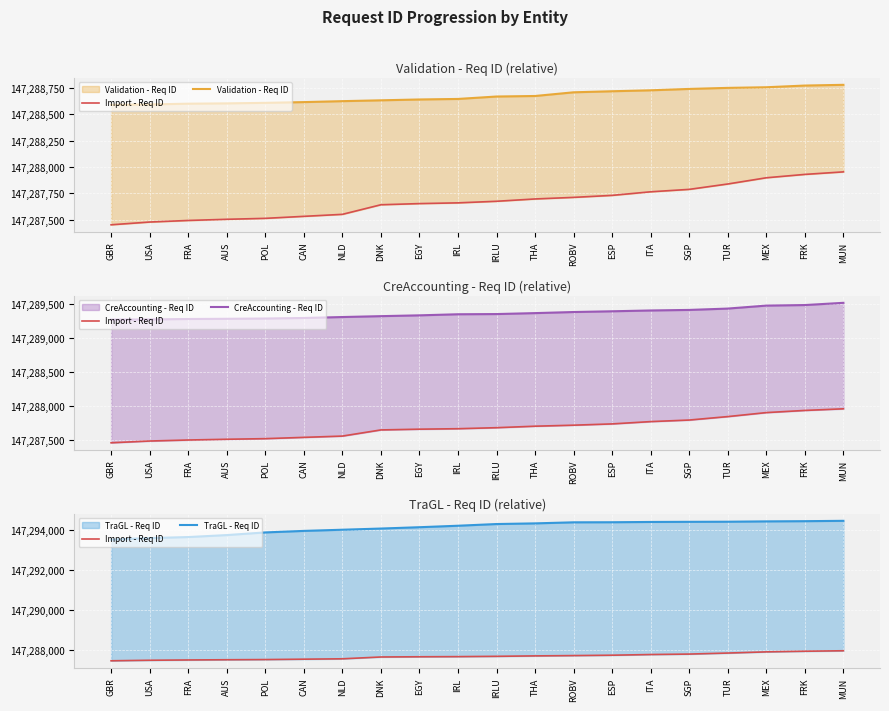

List the labels in order of TraGL - Req ID value, smallest first.

GBR, USA, FRA, AUS, POL, CAN, NLD, DNK, EGY, IRL, IRLU, THA, ROBV, ESP, ITA, SGP, TUR, MEX, FRK, MUN